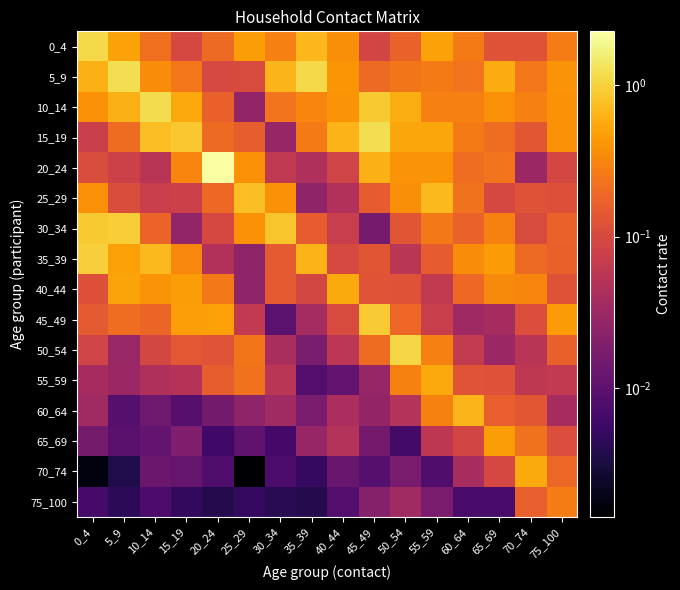

Rank the series by their maximum value, from lowest to highest.

75_100, 65_69, 55_59, 70_74, 40_44, 60_64, 25_29, 45_49, 30_34, 35_39, 50_54, 0_4, 10_14, 5_9, 15_19, 20_24